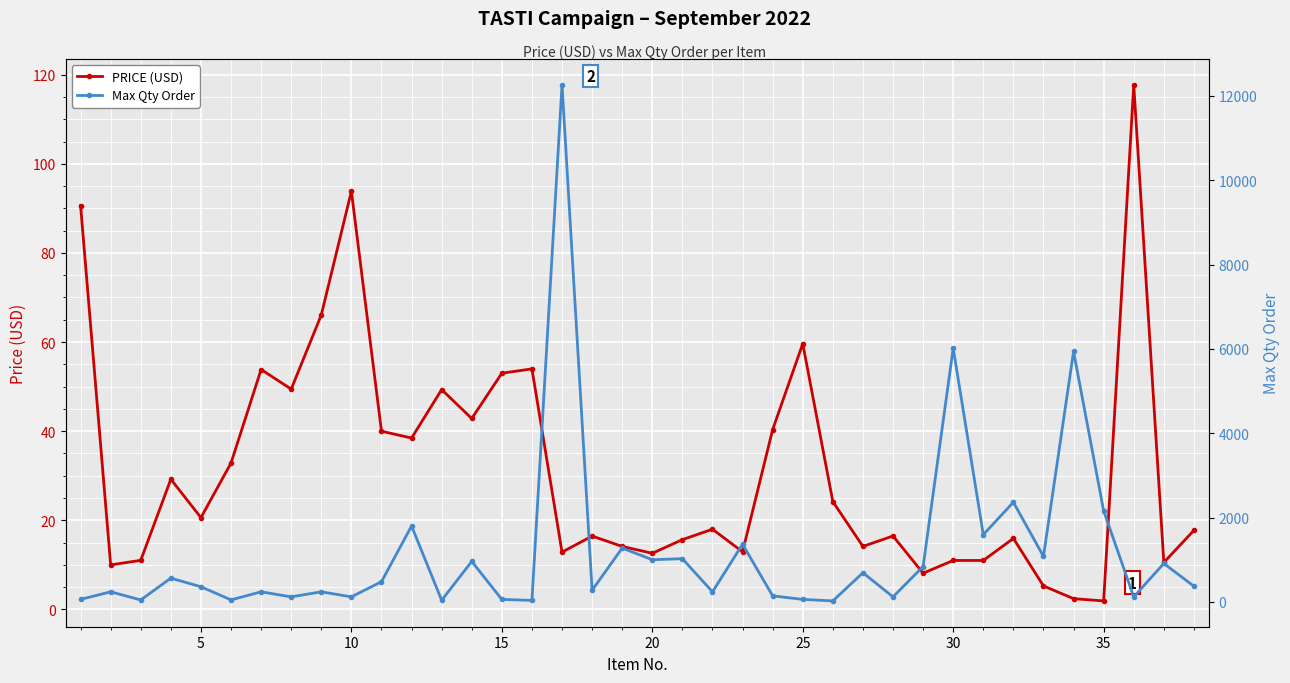

What is the sum of all Max Qty Order values?

45310.0